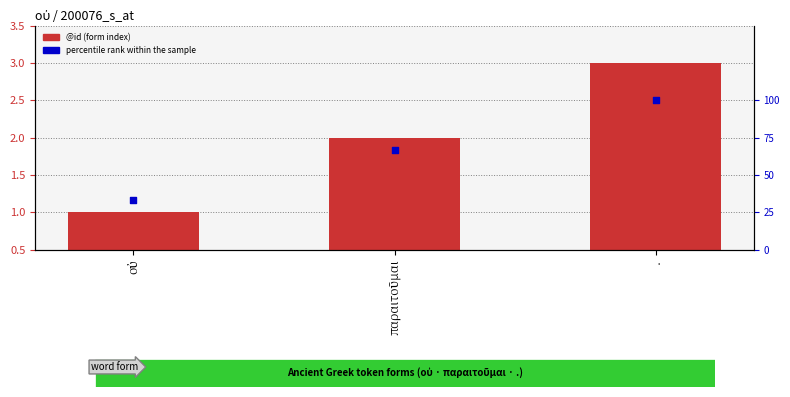

What are all the series names shown in the legend?

@id (form index), percentile rank within the sample